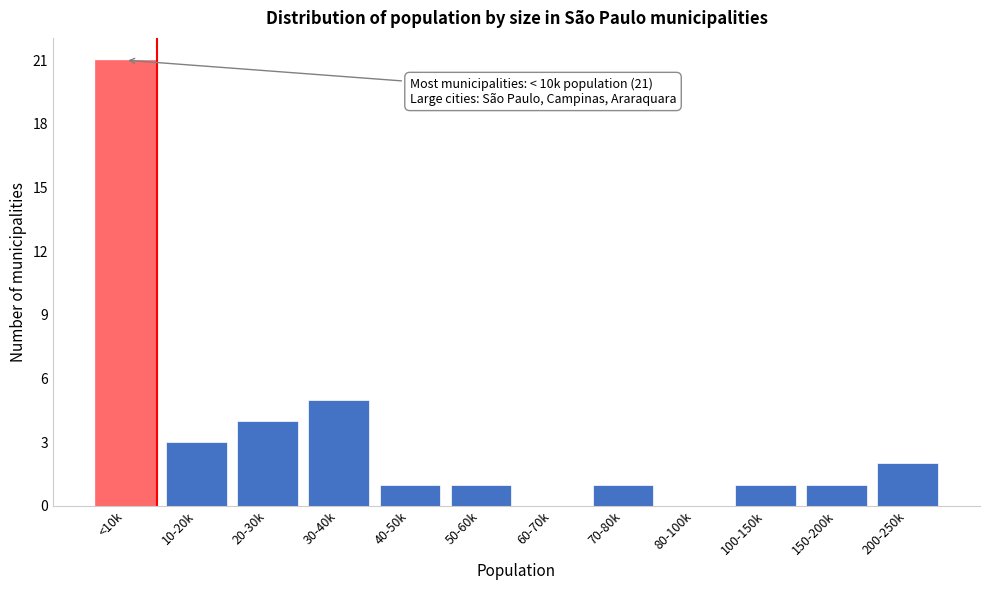

Reading left to right, what are all the values shown in this chart?

<10k=21	10-20k=3	20-30k=4	30-40k=5	40-50k=1	50-60k=1	60-70k=0	70-80k=1	80-100k=0	100-150k=1	150-200k=1	200-250k=2